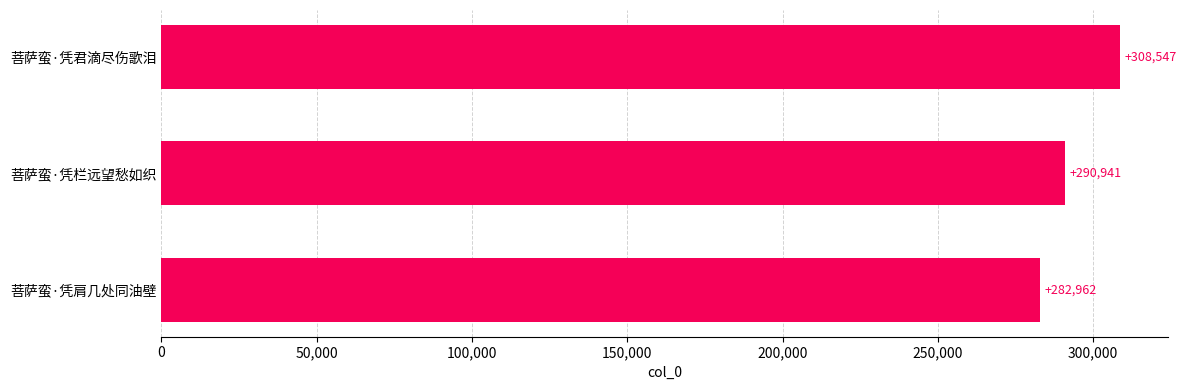

Reading top to bottom, list all the values displayed in this chart.

菩萨蛮·凭君滴尽伤歌泪=308547	菩萨蛮·凭栏远望愁如织=290941	菩萨蛮·凭肩几处同油壁=282962